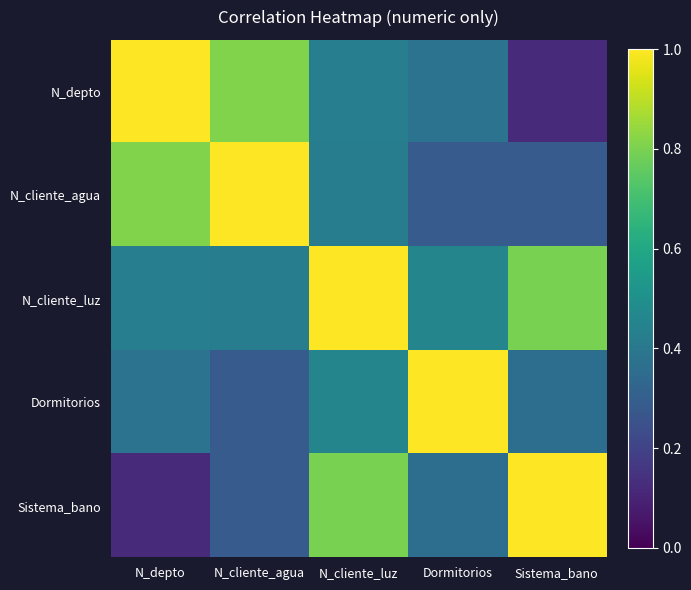

List the series in order of their peak value, lowest first.

Sistema_bano, N_depto, N_cliente_agua, N_cliente_luz, Dormitorios